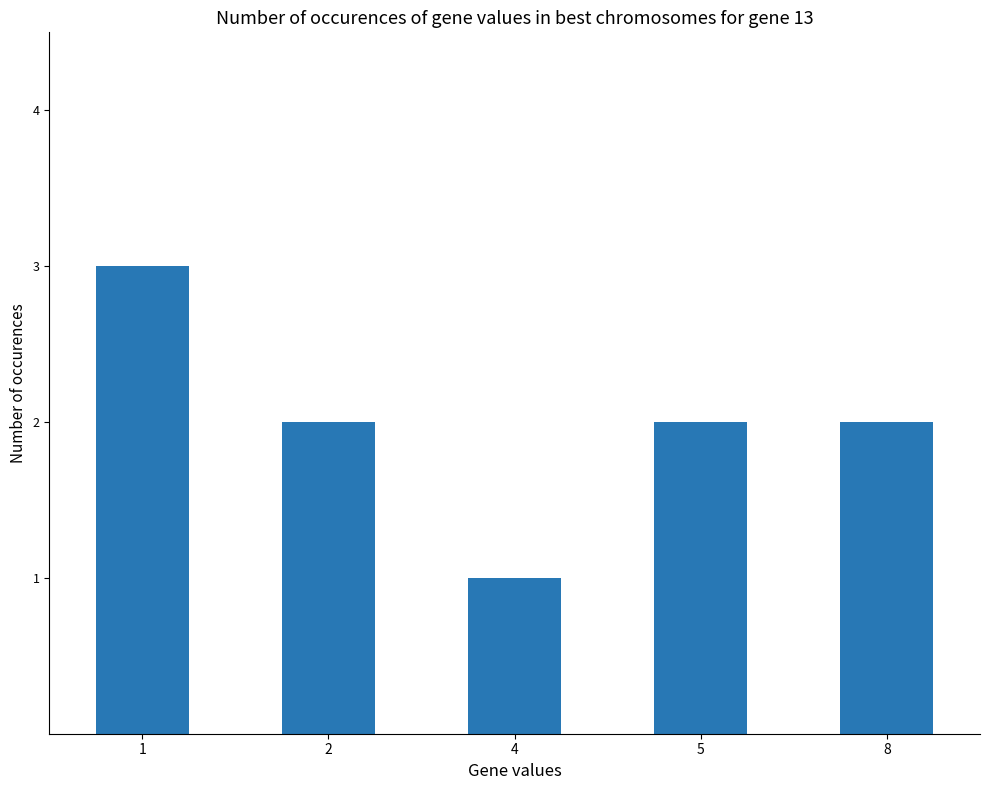

What value does the data have at 5?

2